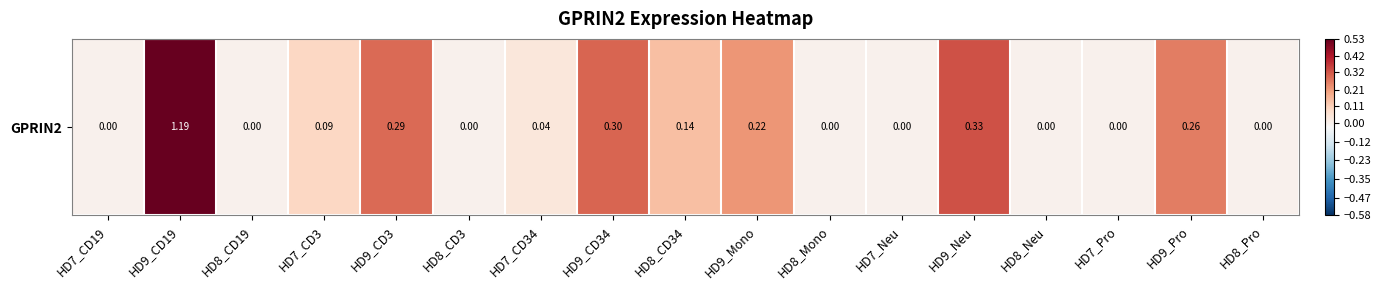

True or false: the data shows 0.1 at HD9_CD3.

False